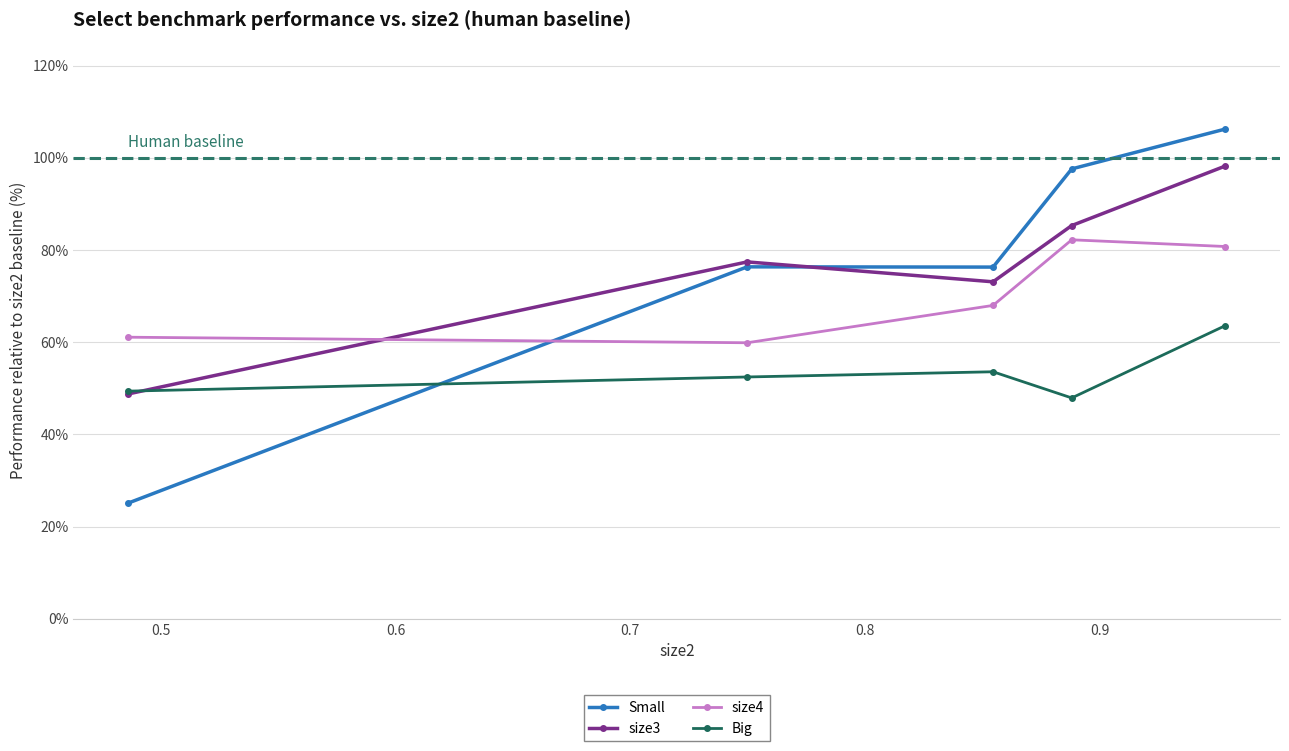

Which series ends up on top after the final intersection of size4 and size3?

size3